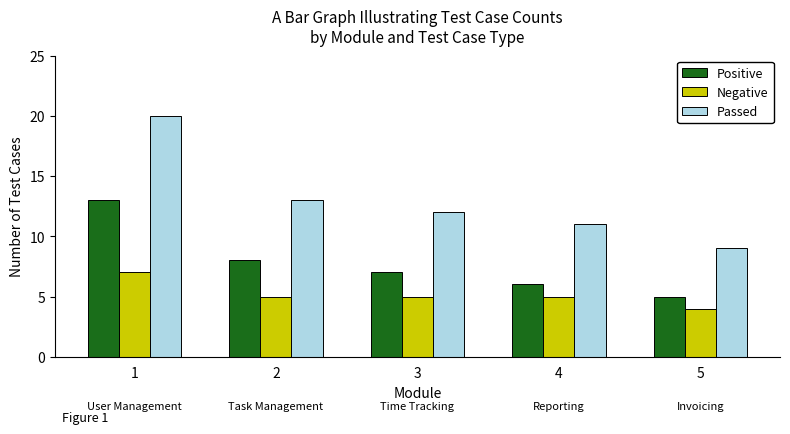

The Negative series shows 3 at 2. True or false?

False